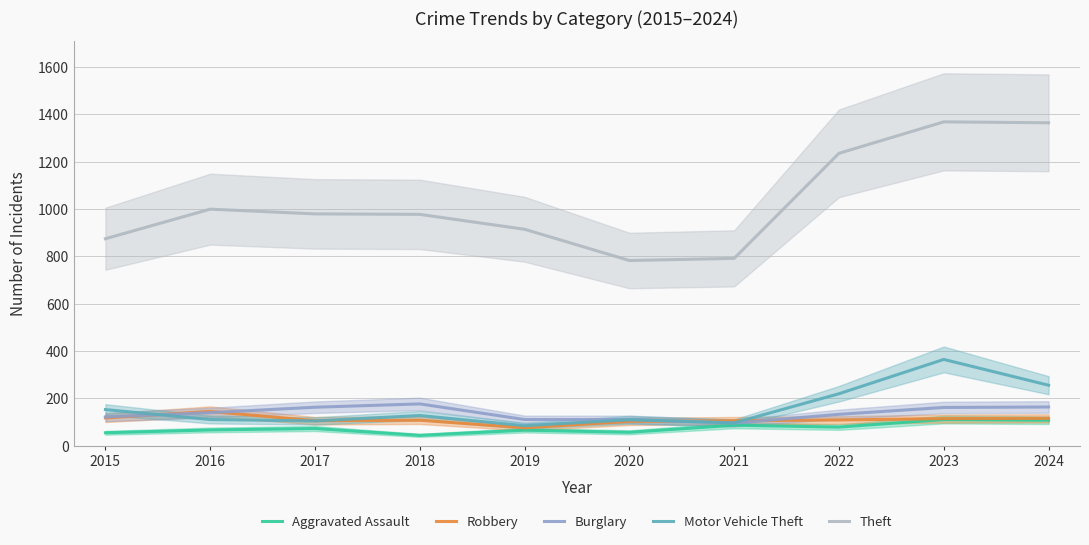

Does the chart display data point markers on the line(s)?

No